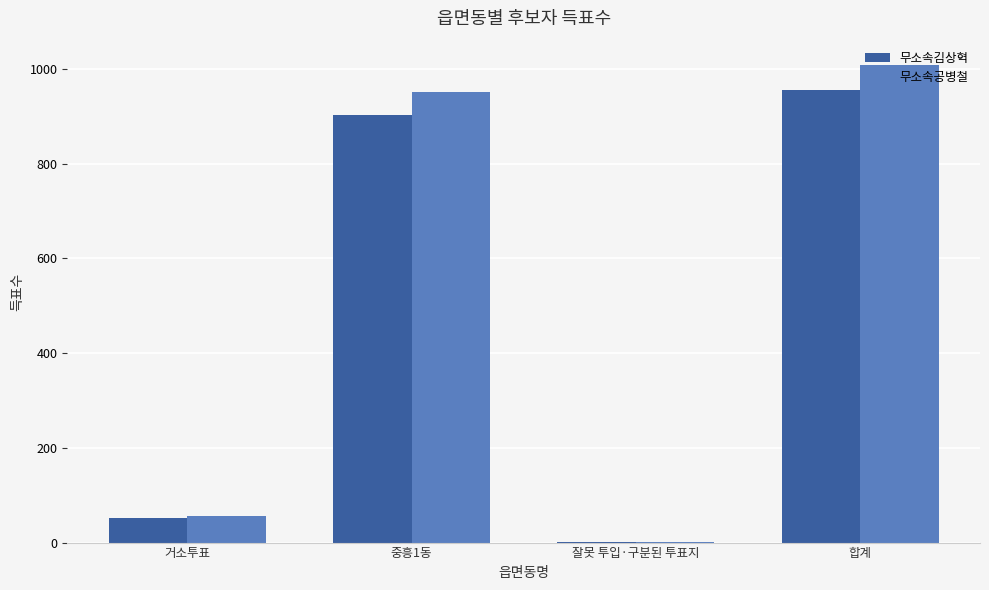

How many groups of bars are there?

4